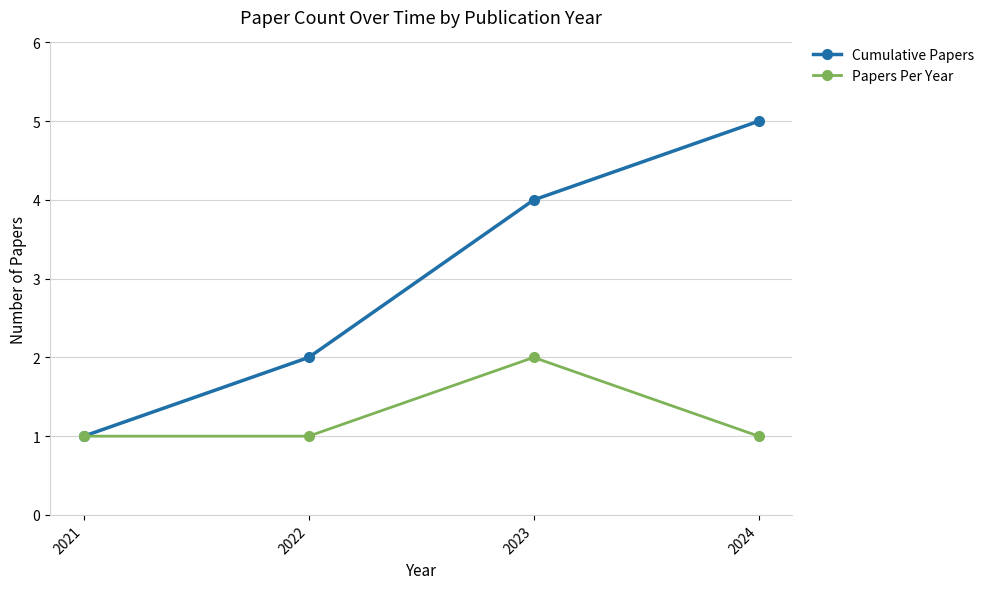

What is the minimum value shown in the chart?

1